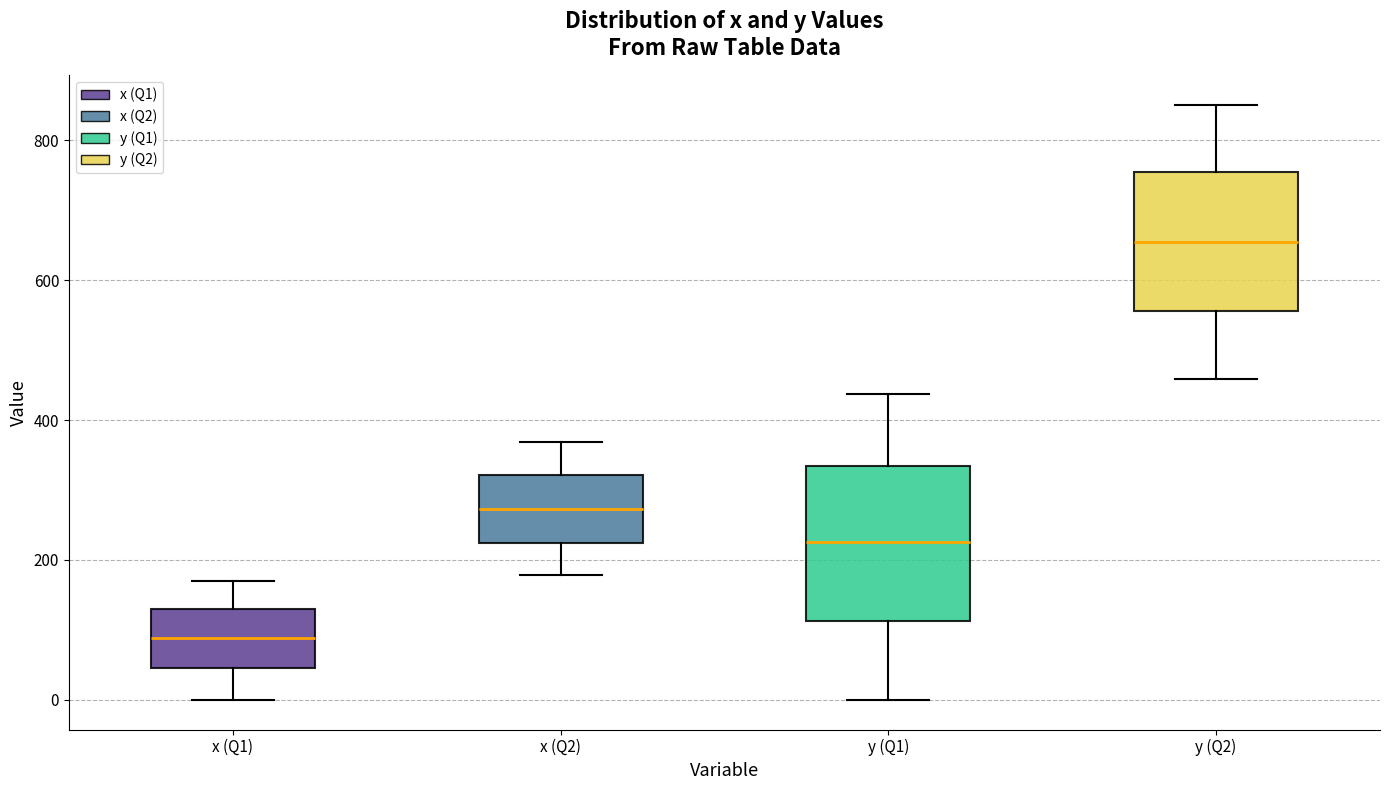

Reading left to right, read every box against the y-axis: the position of its median line, the range the box covers, and the ends of its whiskers. The values are not printed on the chart, so give them approximately, as read against the axis.

x (Q1): median 80, box 40 to 140, whiskers 0 to 160
x (Q2): median 280, box 220 to 320, whiskers 180 to 360
y (Q1): median 220, box 120 to 340, whiskers 0 to 440
y (Q2): median 660, box 560 to 760, whiskers 460 to 860